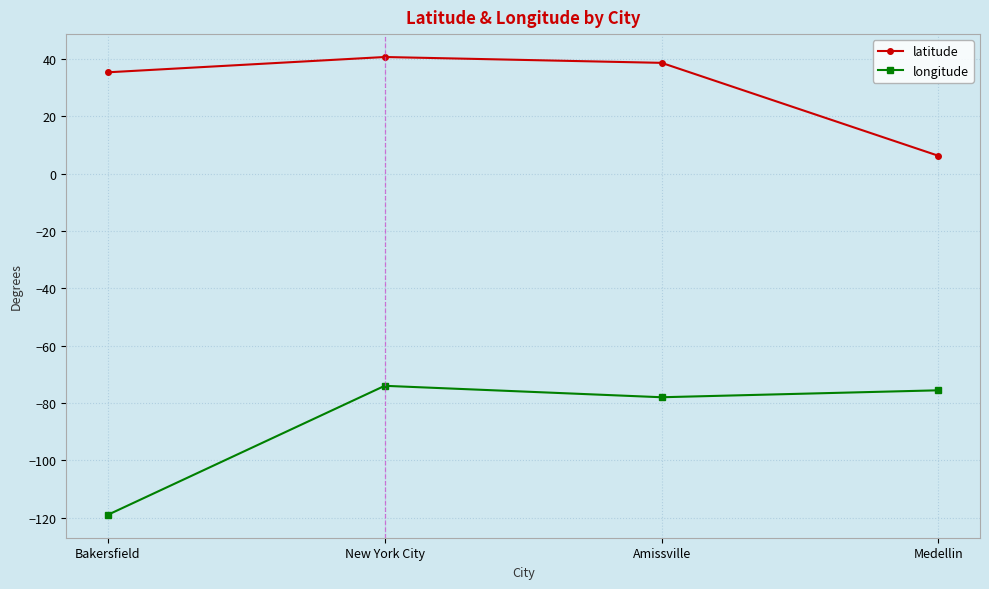

Which series has the largest range (max minus min)?

longitude